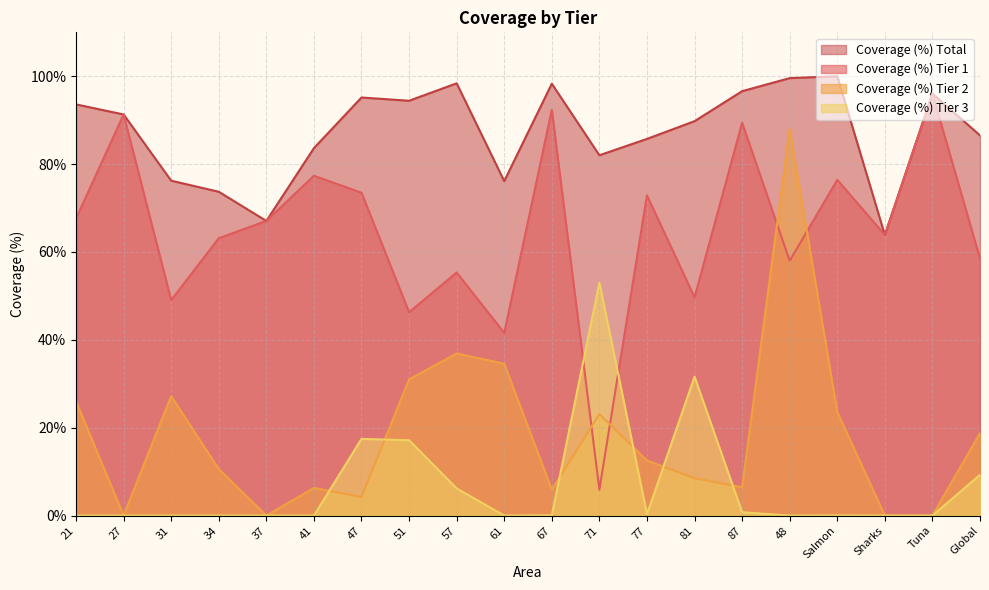

What value does the Coverage (%) Total series have at 51?

94.4